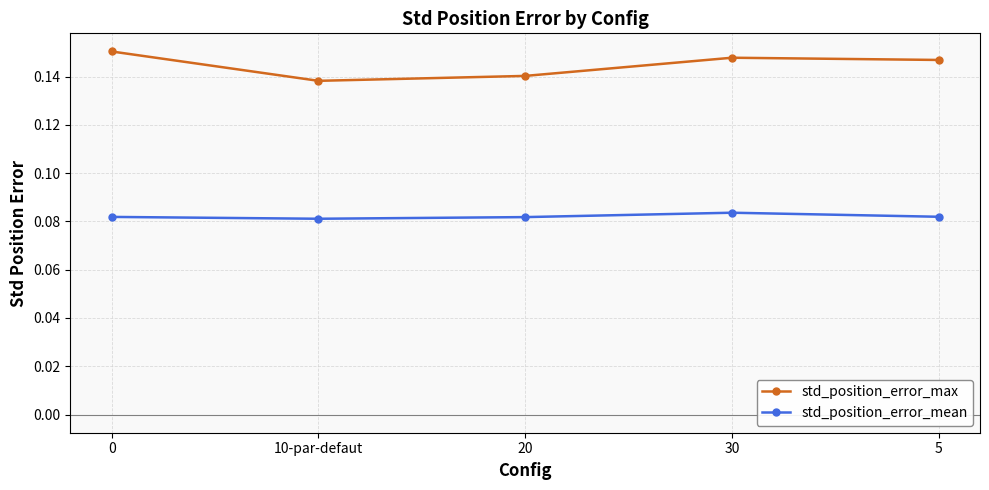

How many std_position_error_mean values are between 0 and 1?

5